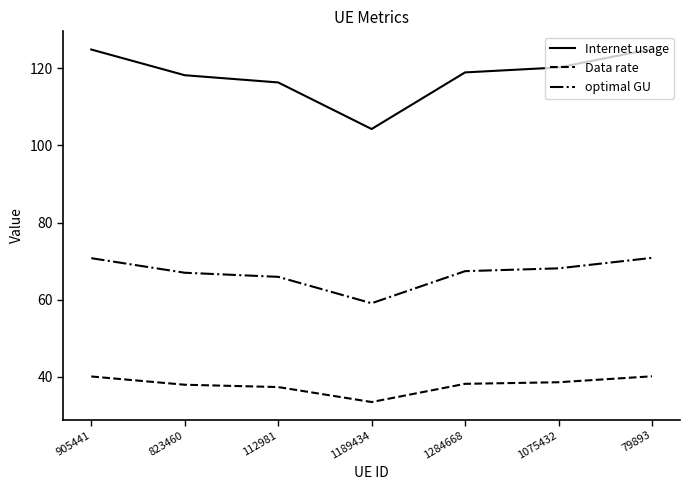

What is the average value of the optimal GU series?

67.0